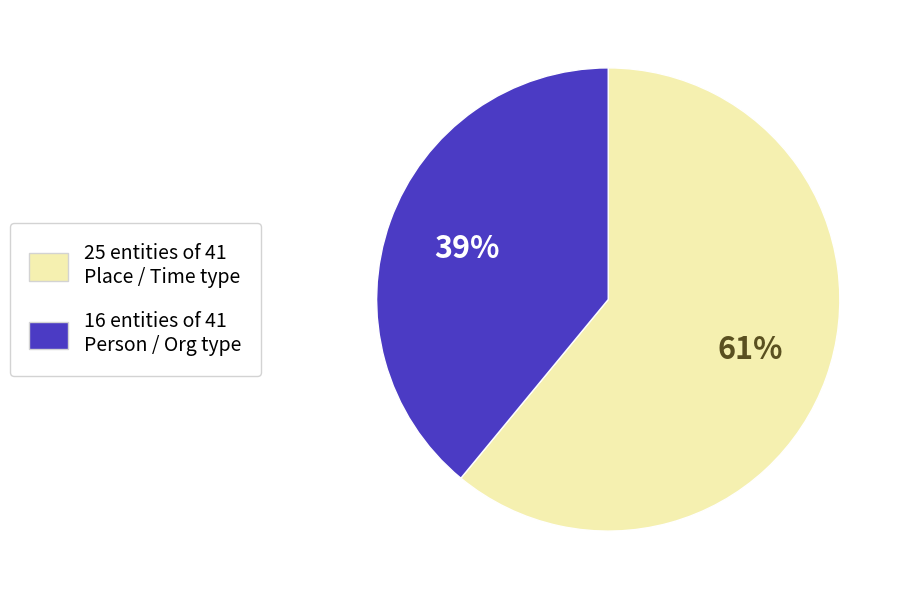

To the nearest percent, what is the difference between the largest and smallest slice percentages?

22%